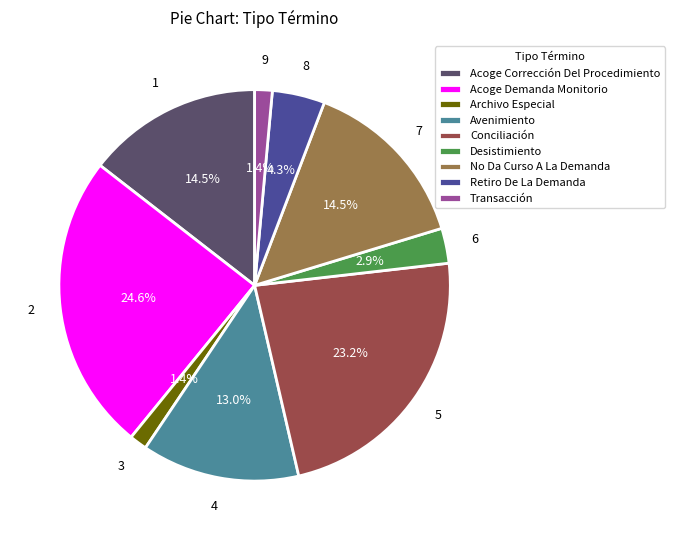

Combined, do Desistimiento and Conciliación account for over 50%?

No